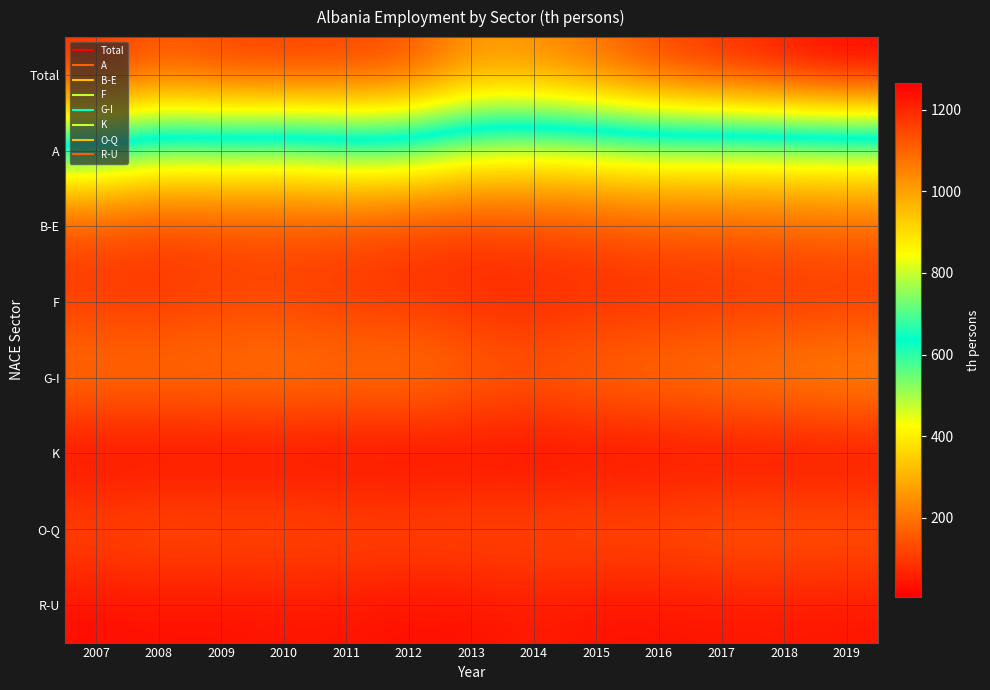

What is the minimum value shown in the chart?

6.5